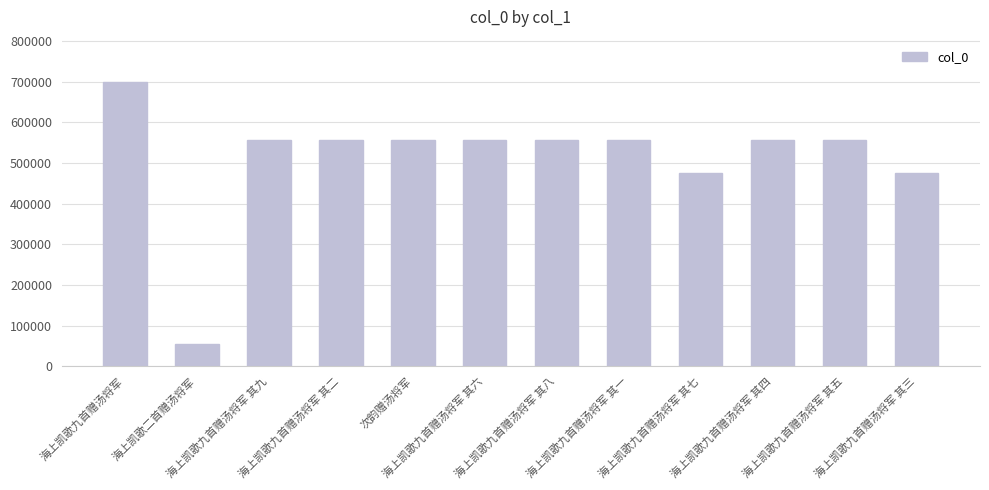

The value at 海上凯歌九首赠汤将军 其八 is 556396. True or false?

True